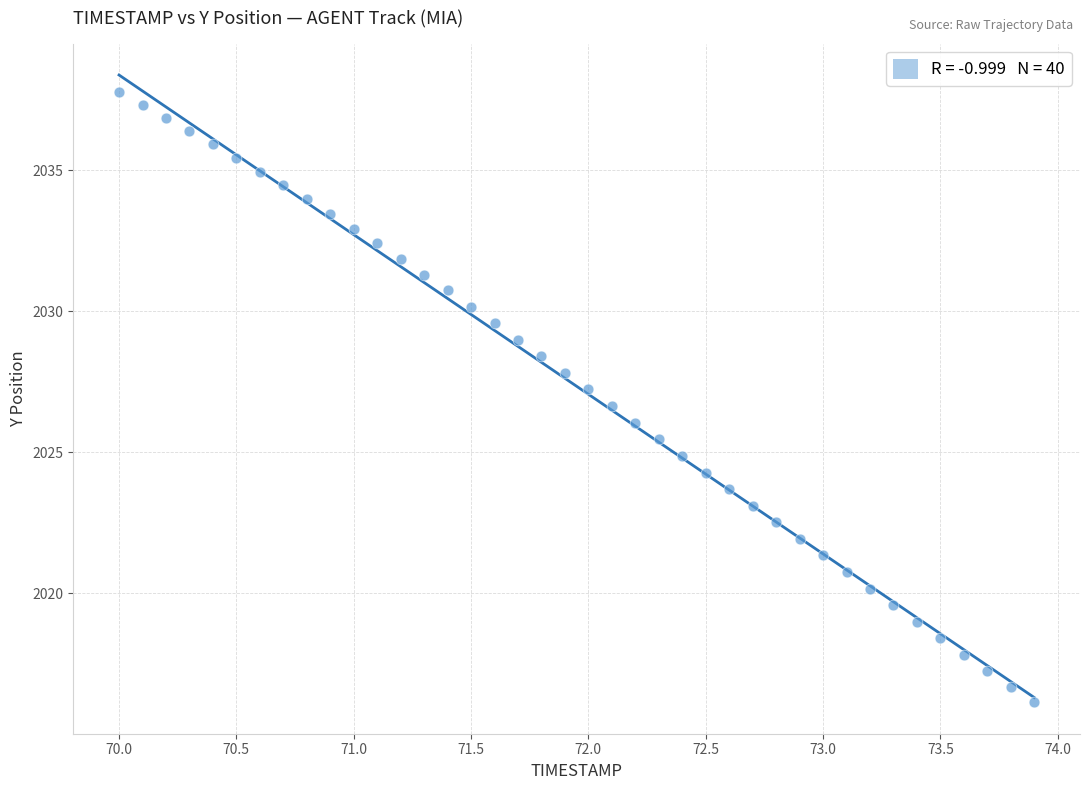

What is the range of Y values (max minus min)?

21.6